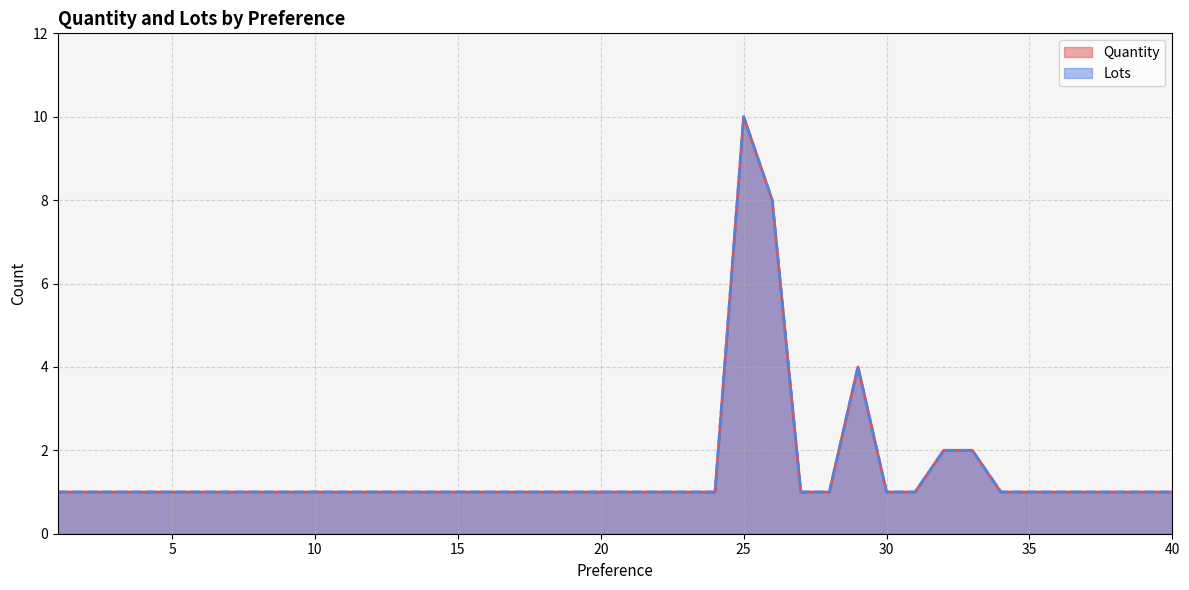

Reading left to right, extract all data points from this chart.

Quantity: 1=1	2=1	3=1	4=1	5=1	6=1	7=1	8=1	9=1	10=1	11=1	12=1	13=1	14=1	15=1	16=1	17=1	18=1	19=1	20=1	21=1	22=1	23=1	24=1	25=10	26=8	27=1	28=1	29=4	30=1	31=1	32=2	33=2	34=1	35=1	36=1	37=1	38=1	39=1	40=1
Lots: 1=1	2=1	3=1	4=1	5=1	6=1	7=1	8=1	9=1	10=1	11=1	12=1	13=1	14=1	15=1	16=1	17=1	18=1	19=1	20=1	21=1	22=1	23=1	24=1	25=10	26=8	27=1	28=1	29=4	30=1	31=1	32=2	33=2	34=1	35=1	36=1	37=1	38=1	39=1	40=1